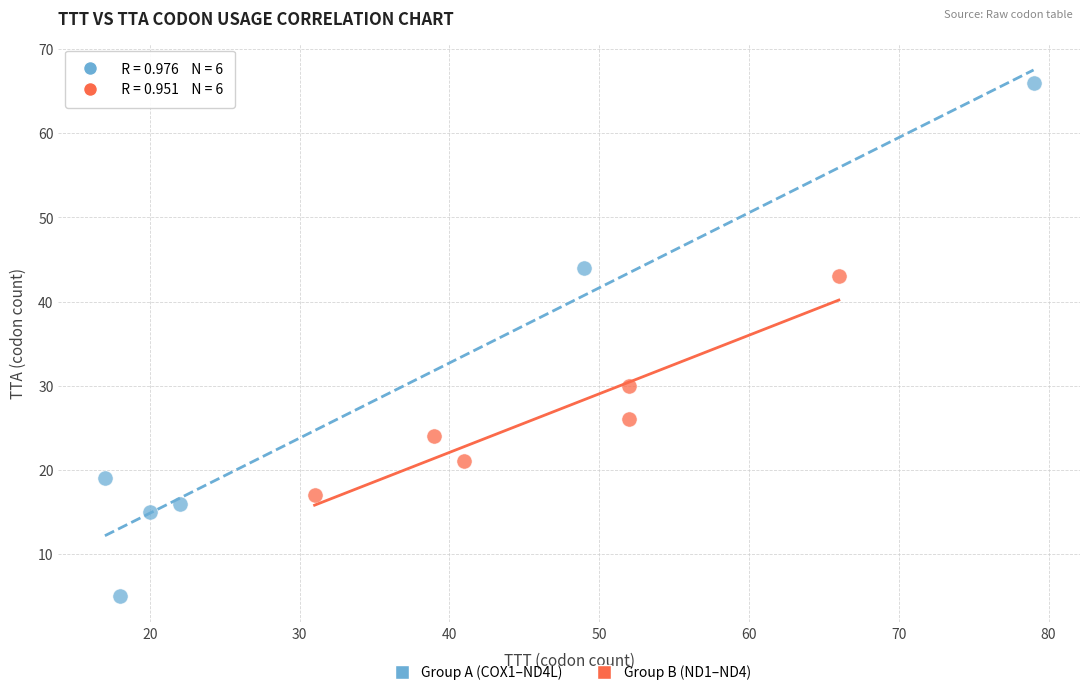

Which series contains the lowest Y value?

Group A (COX1–ND4L)